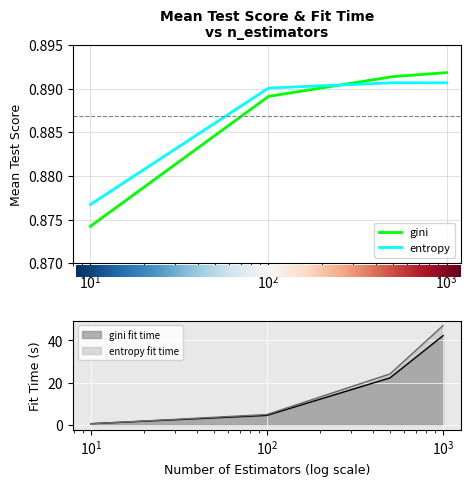

In entropy, how many points are higher than both neighbors (excluding endpoints)?

1